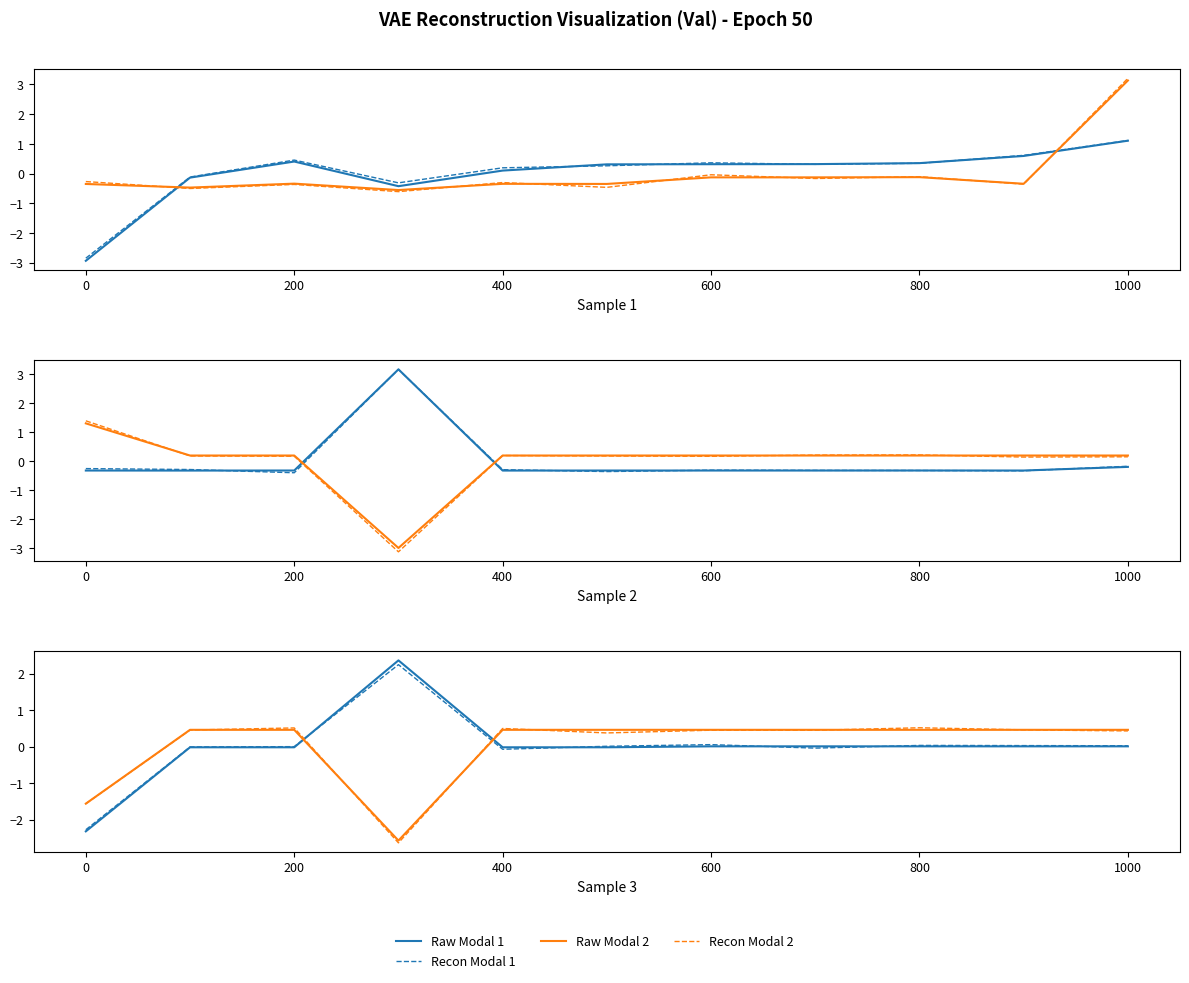

At how many categories does at least one series exceed -1?

10